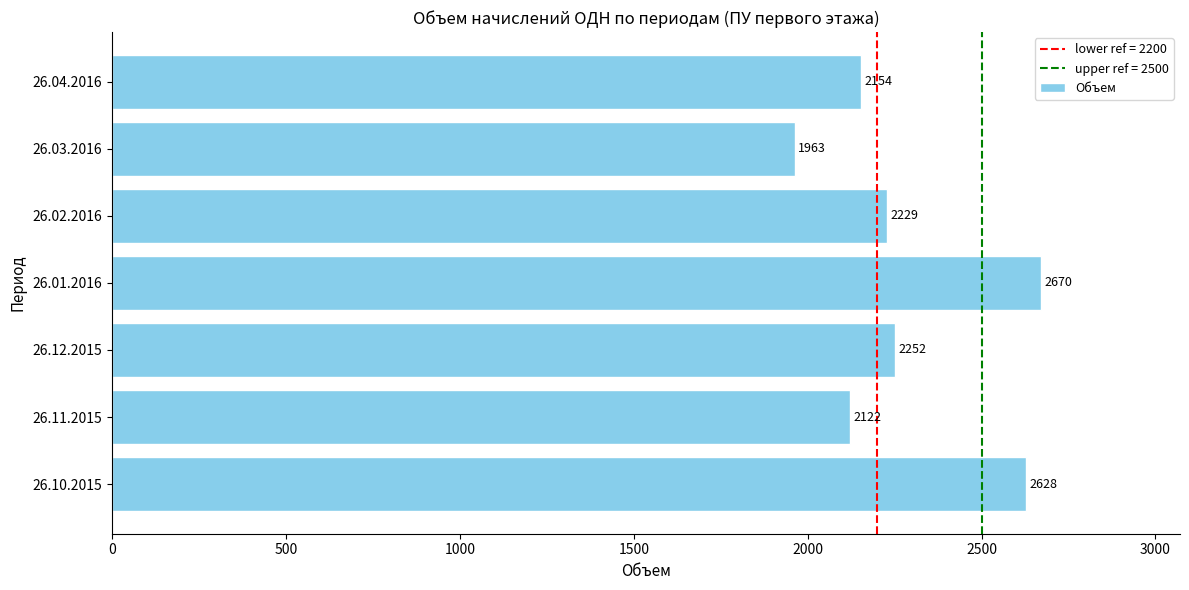

Count the number of categories in the chart.

7